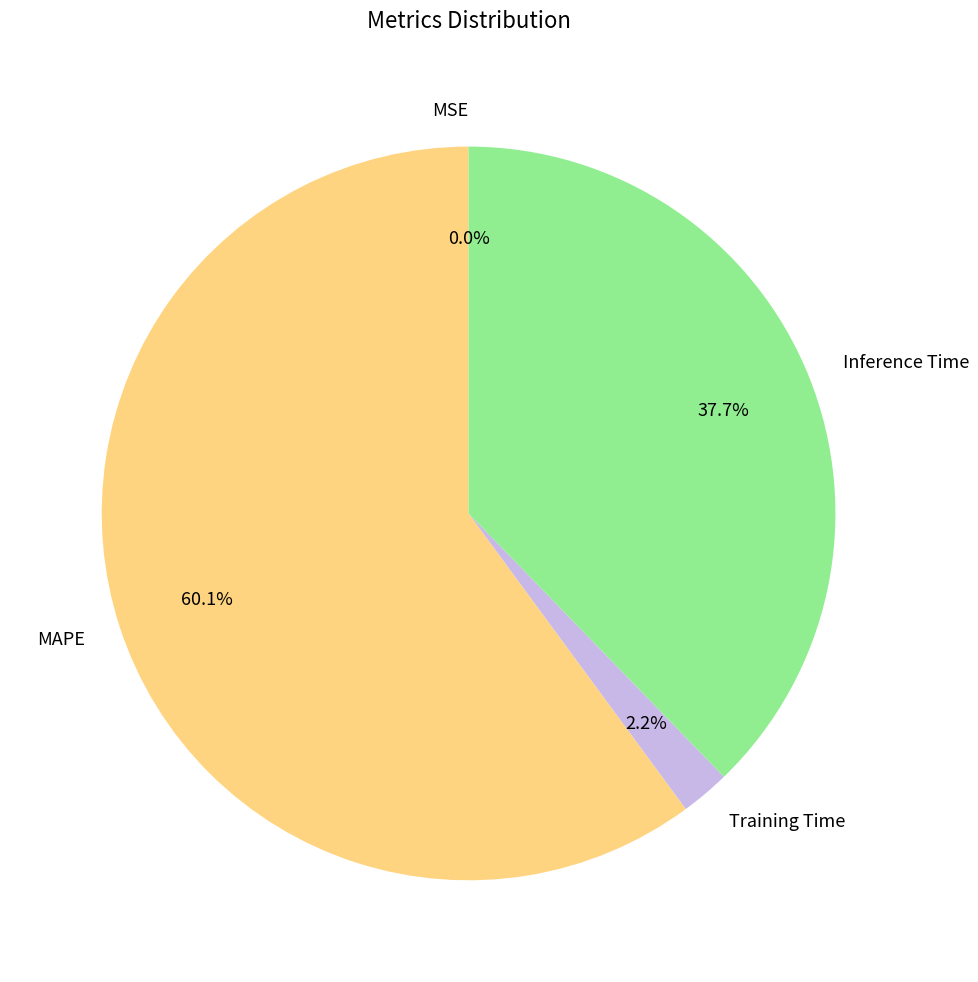

What percentage do Training Time and Inference Time together represent?

39.9%